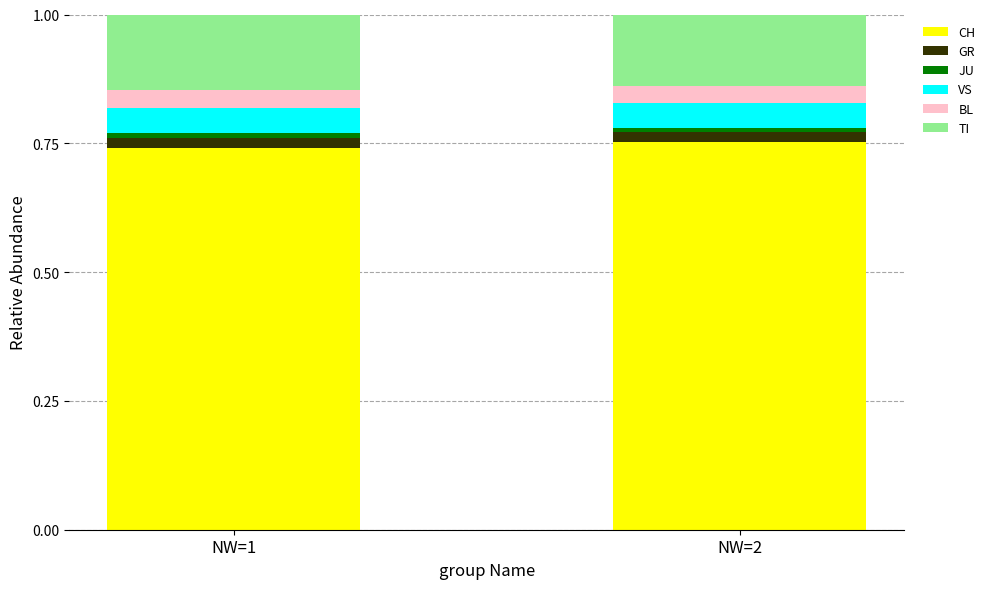

Does the chart contain any negative values?

No